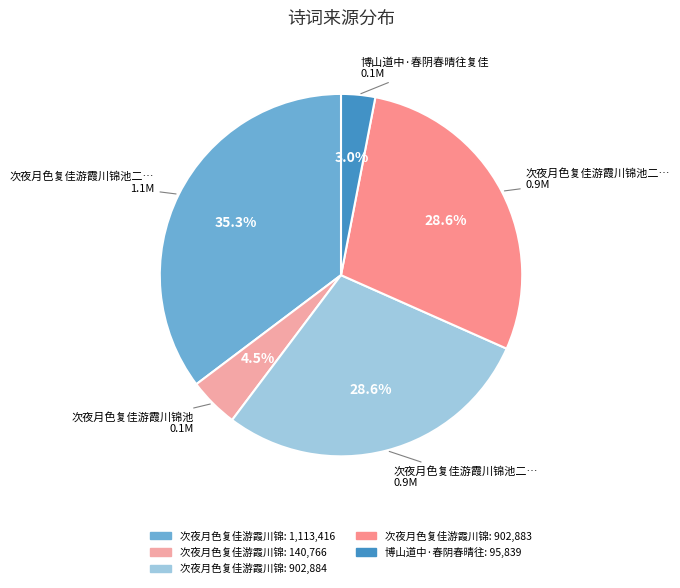

Does any single category account for the majority?

No